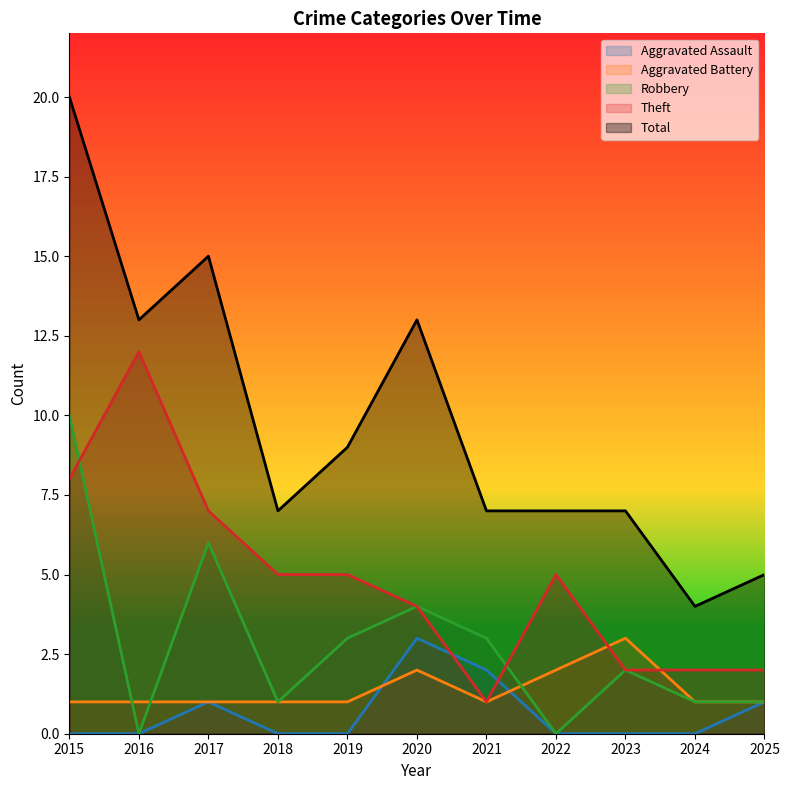

List the labels in order of Total value, smallest first.

2024, 2025, 2018, 2021, 2022, 2023, 2019, 2016, 2020, 2017, 2015